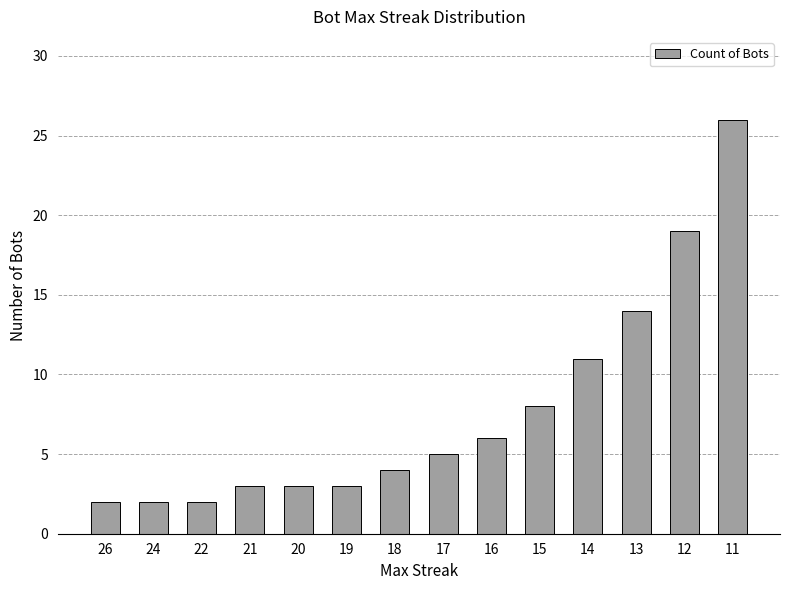

Reading right to left, extract all data points from this chart.

11=26	12=19	13=14	14=11	15=8	16=6	17=5	18=4	19=3	20=3	21=3	22=2	24=2	26=2